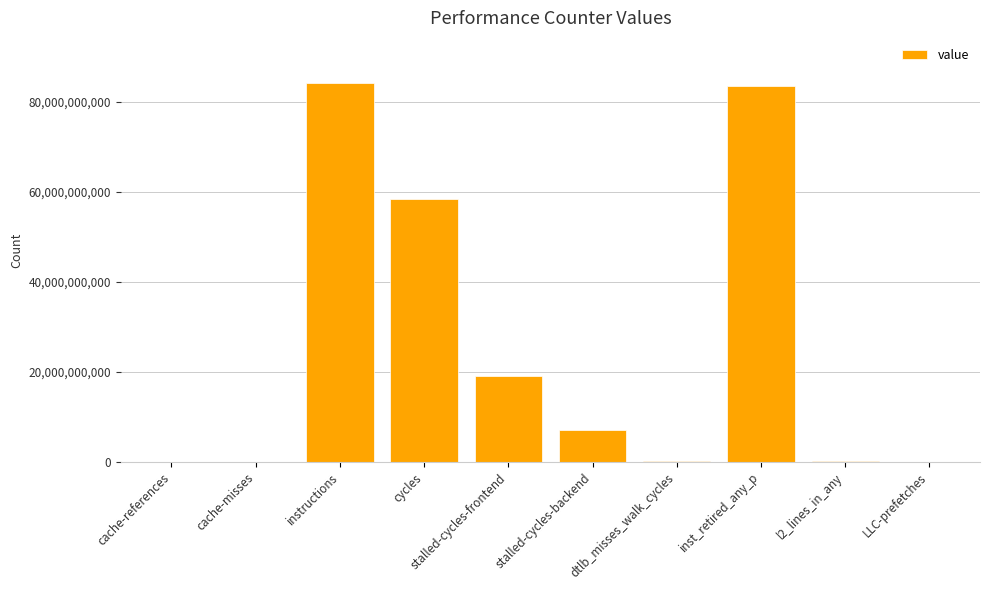

What is the greatest value displayed?

84181712609